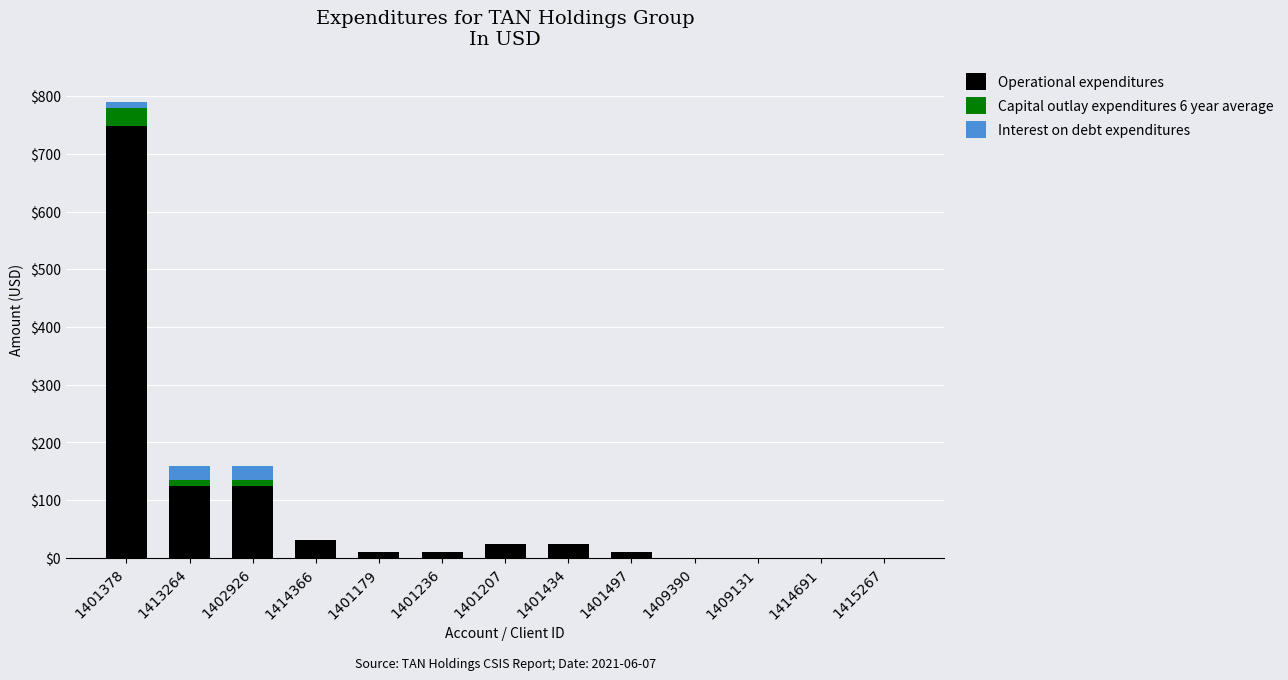

At which category is the sum across all series the highest?

1401378